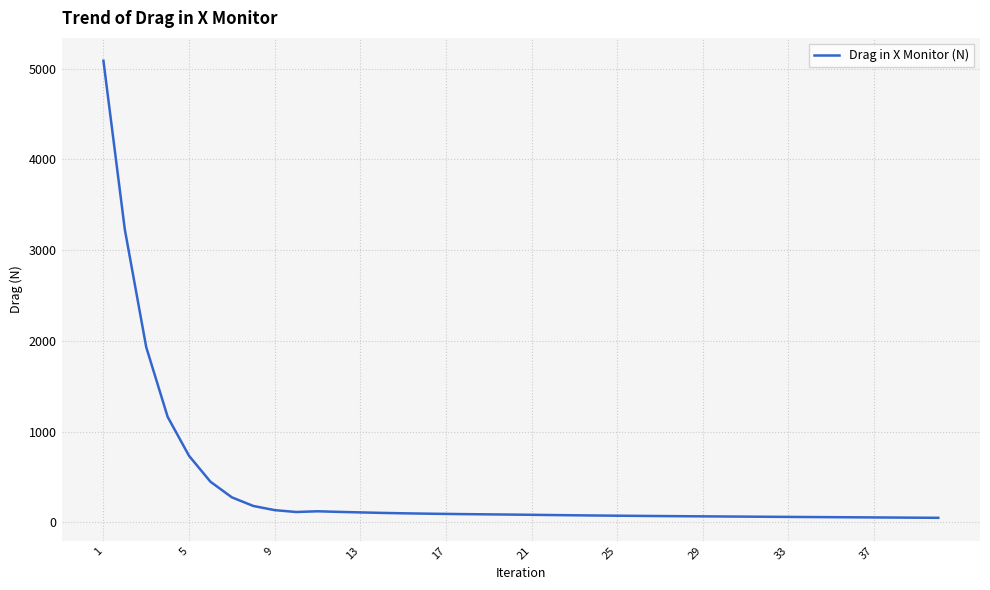

What is the difference between the maximum and minimum values?

5036.9